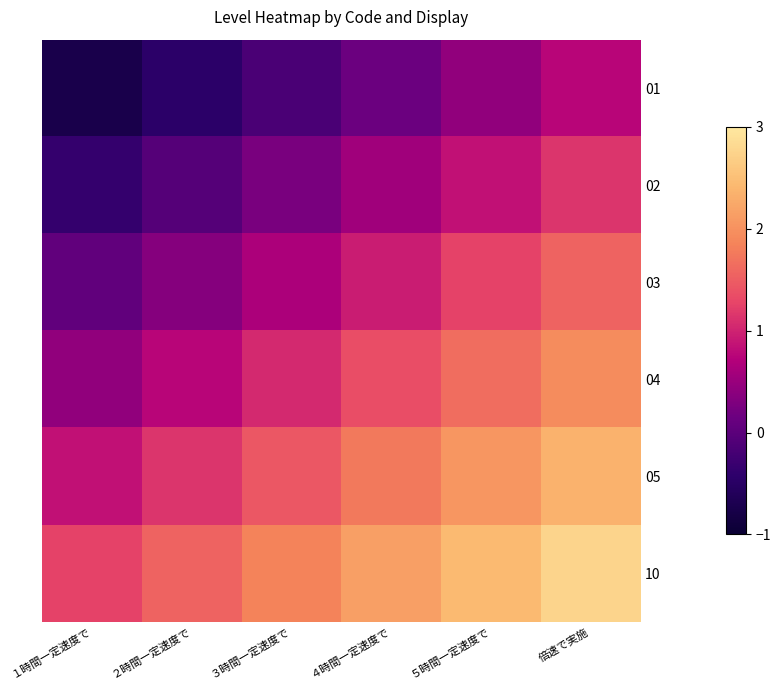

What is the spread (max minus min) of values at ２時間一定速度で?

2.0